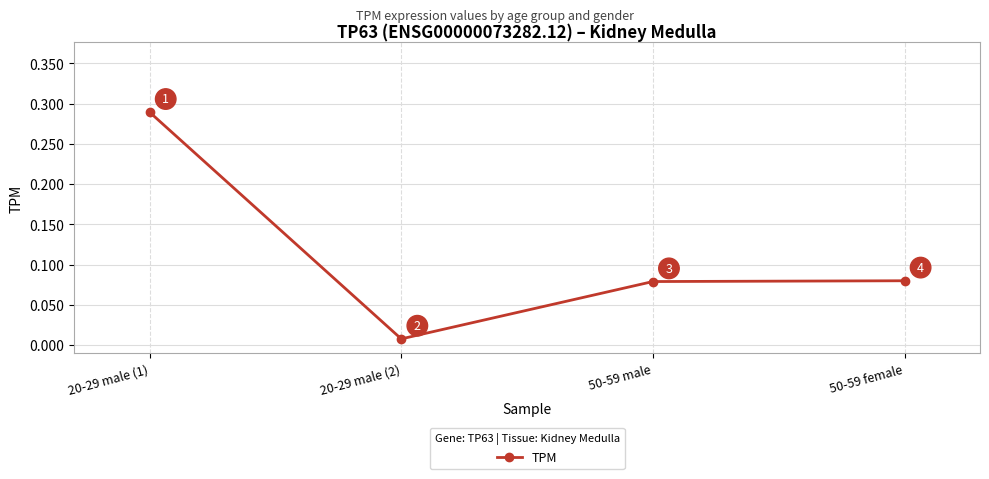

How many points are lower than both their immediate neighbors (excluding endpoints)?

1